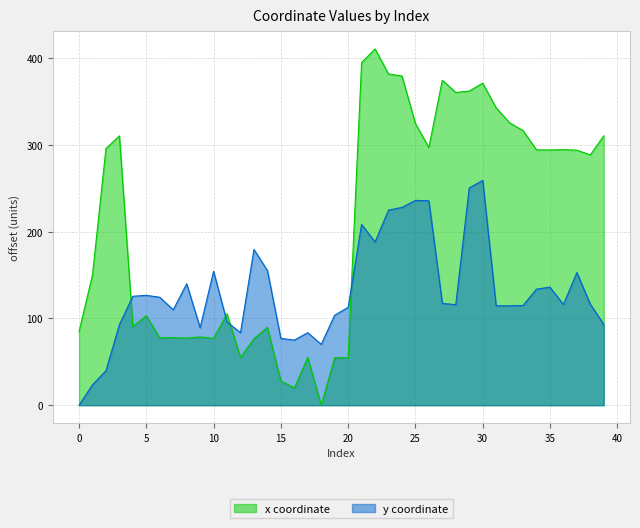

The y series shows 52.6 at 37. True or false?

False